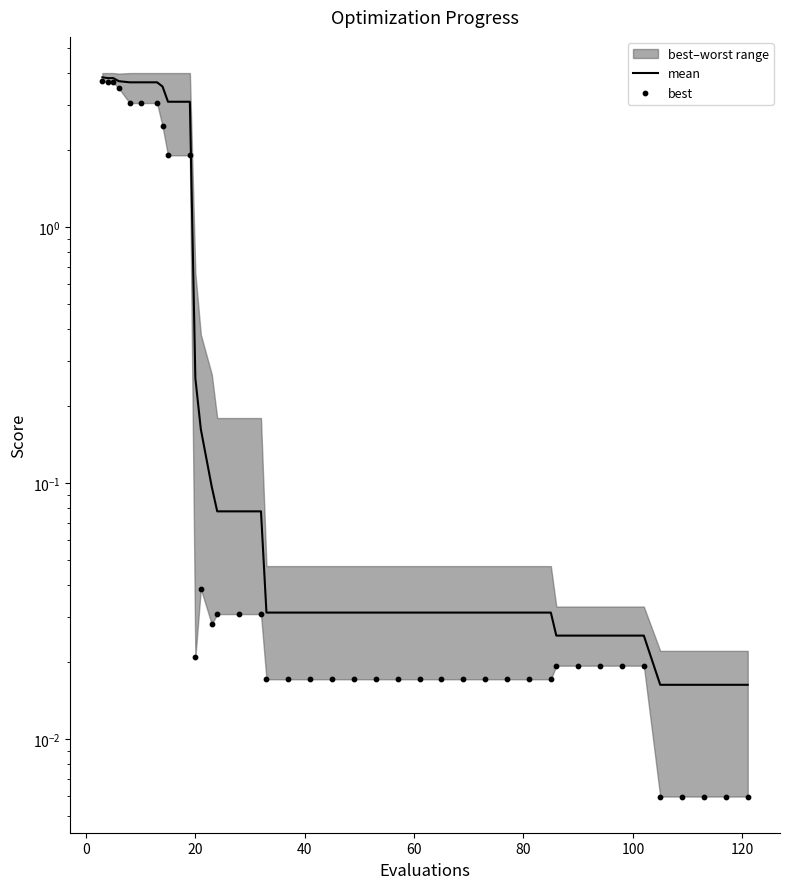

At how many categories does at least one series exceed 2?

10